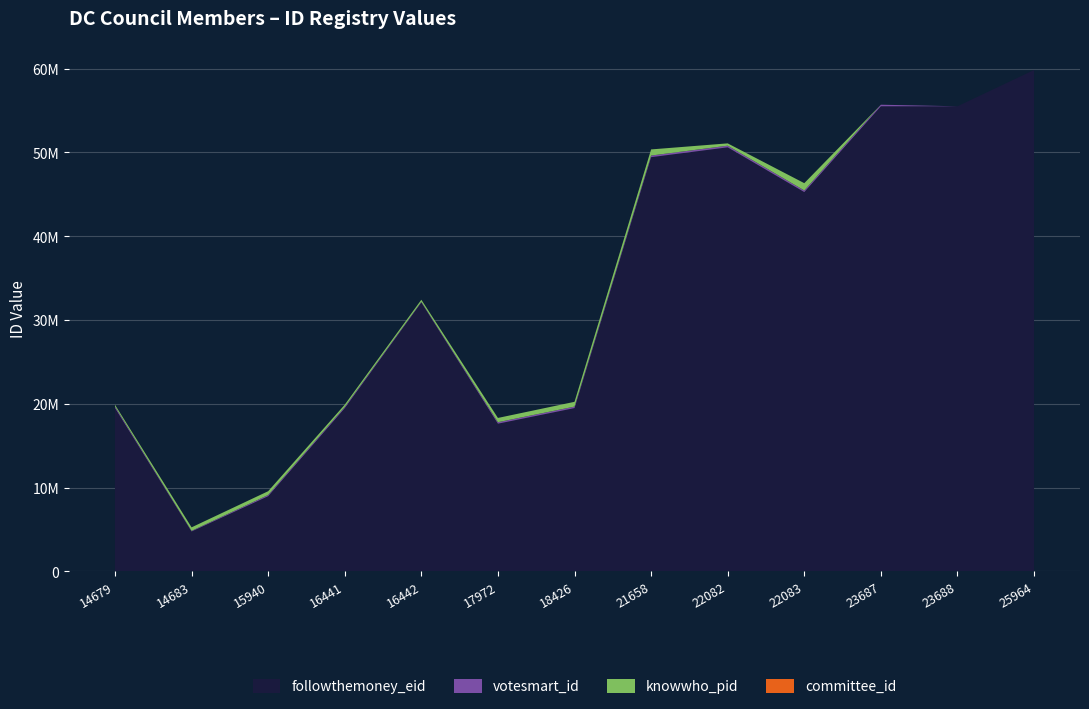

Reading right to left, transcribe all the data shown in this chart.

followthemoney_eid: 25964=59832266	23688=55504982	23687=55504989	22083=45264457	22082=50606763	21658=49429218	18426=19486306	17972=17625725	16442=32094383	16441=19476234	15940=8971711	14683=4760562	14679=19506612
votesmart_id: 25964=0	23688=0	23687=187672	22083=195883	22082=195882	21658=195486	18426=177659	17972=177660	16442=72038	16441=144345	15940=144344	14683=72072	14679=167065
knowwho_pid: 25964=0	23688=0	23687=0	22083=869217	22082=276651	21658=732548	18426=571102	17972=508478	16442=251483	16441=273764	15940=451768	14683=423120	14679=210019
committee_id: 25964=0	23688=0	23687=0	22083=0	22082=0	21658=0	18426=0	17972=0	16442=0	16441=0	15940=0	14683=0	14679=0